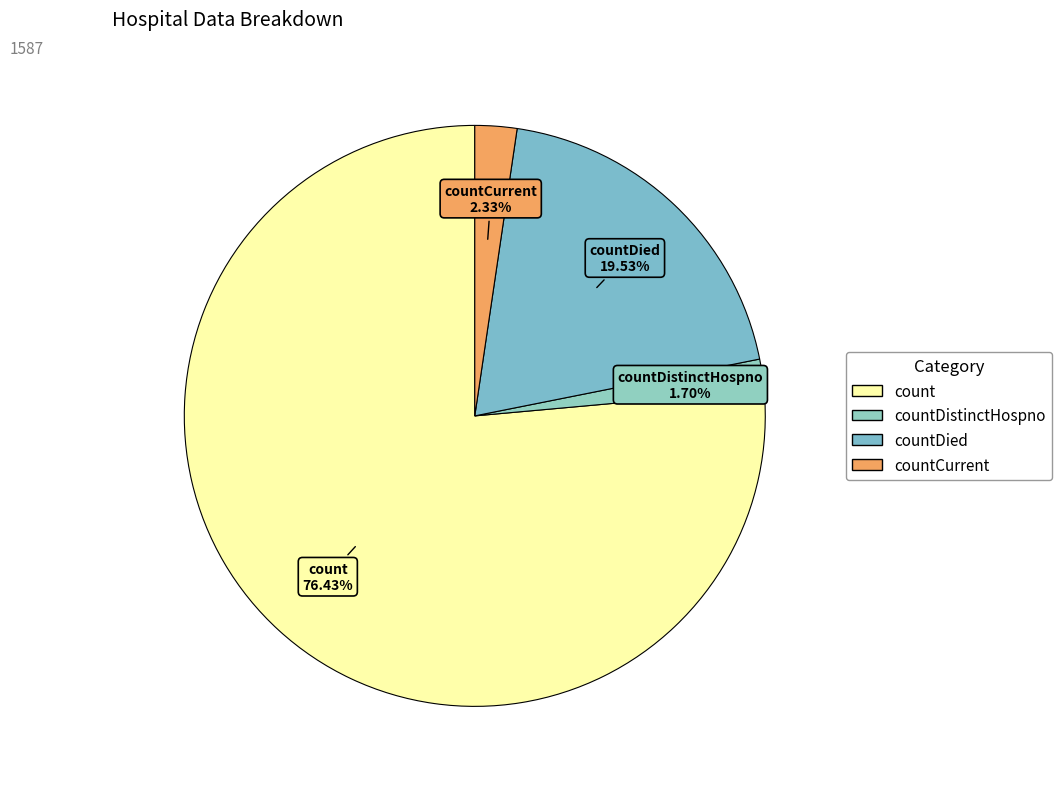

To the nearest percent, what percentage of the pie is countDistinctHospno?

2%